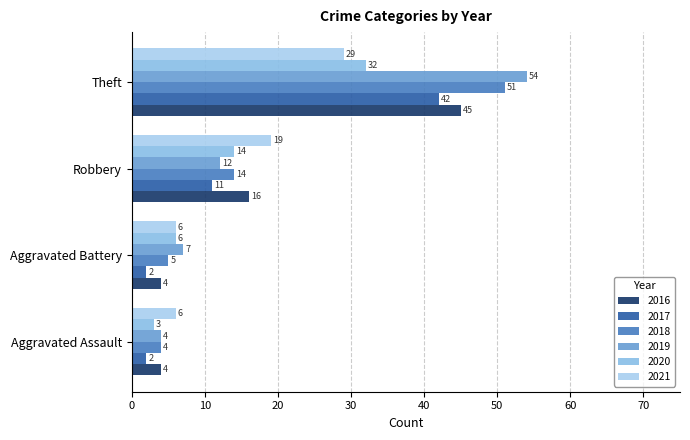

How many data points in 2018 are less than 14?

2